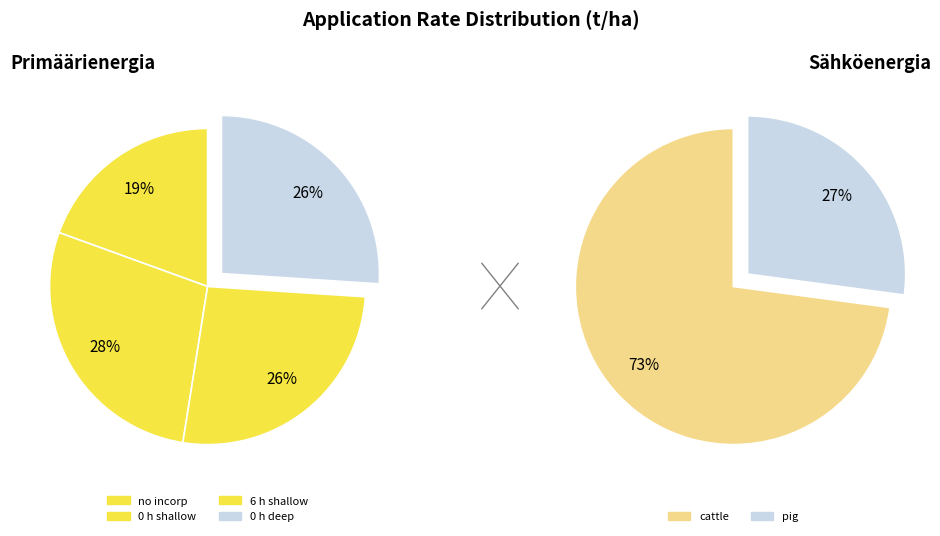

What is the change in value from no incorp to 0 h deep?

+4.6